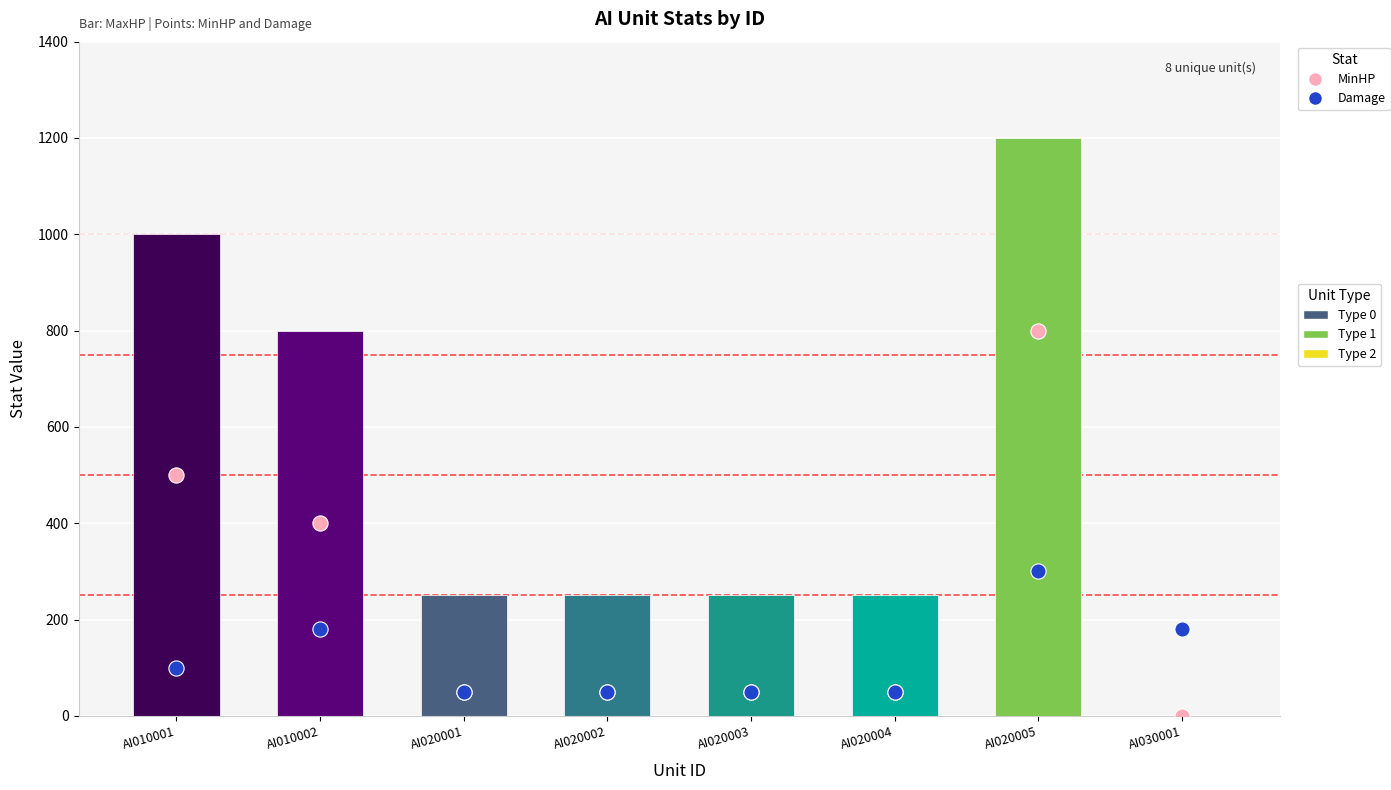

Which series reaches the maximum Y coordinate?

MaxHP